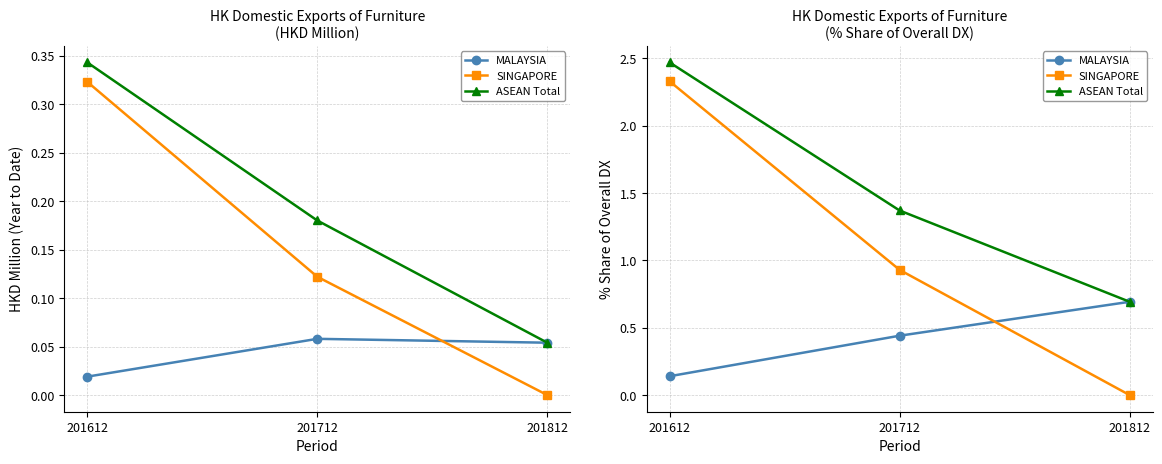

What is the value of the SINGAPORE point at the 1st from the left?

2.3